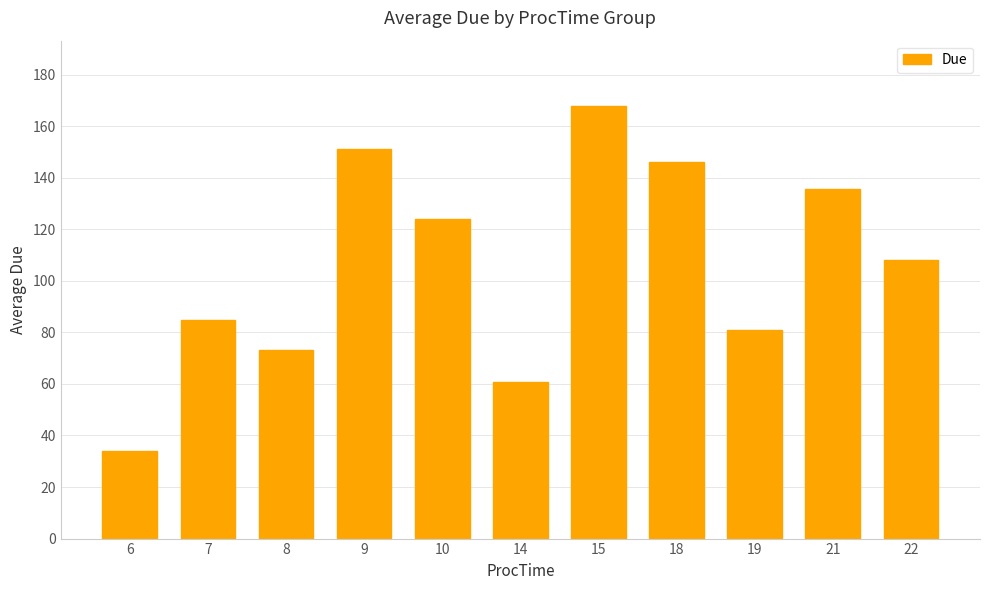

What is the sum of the values at 21 and 22?

243.7